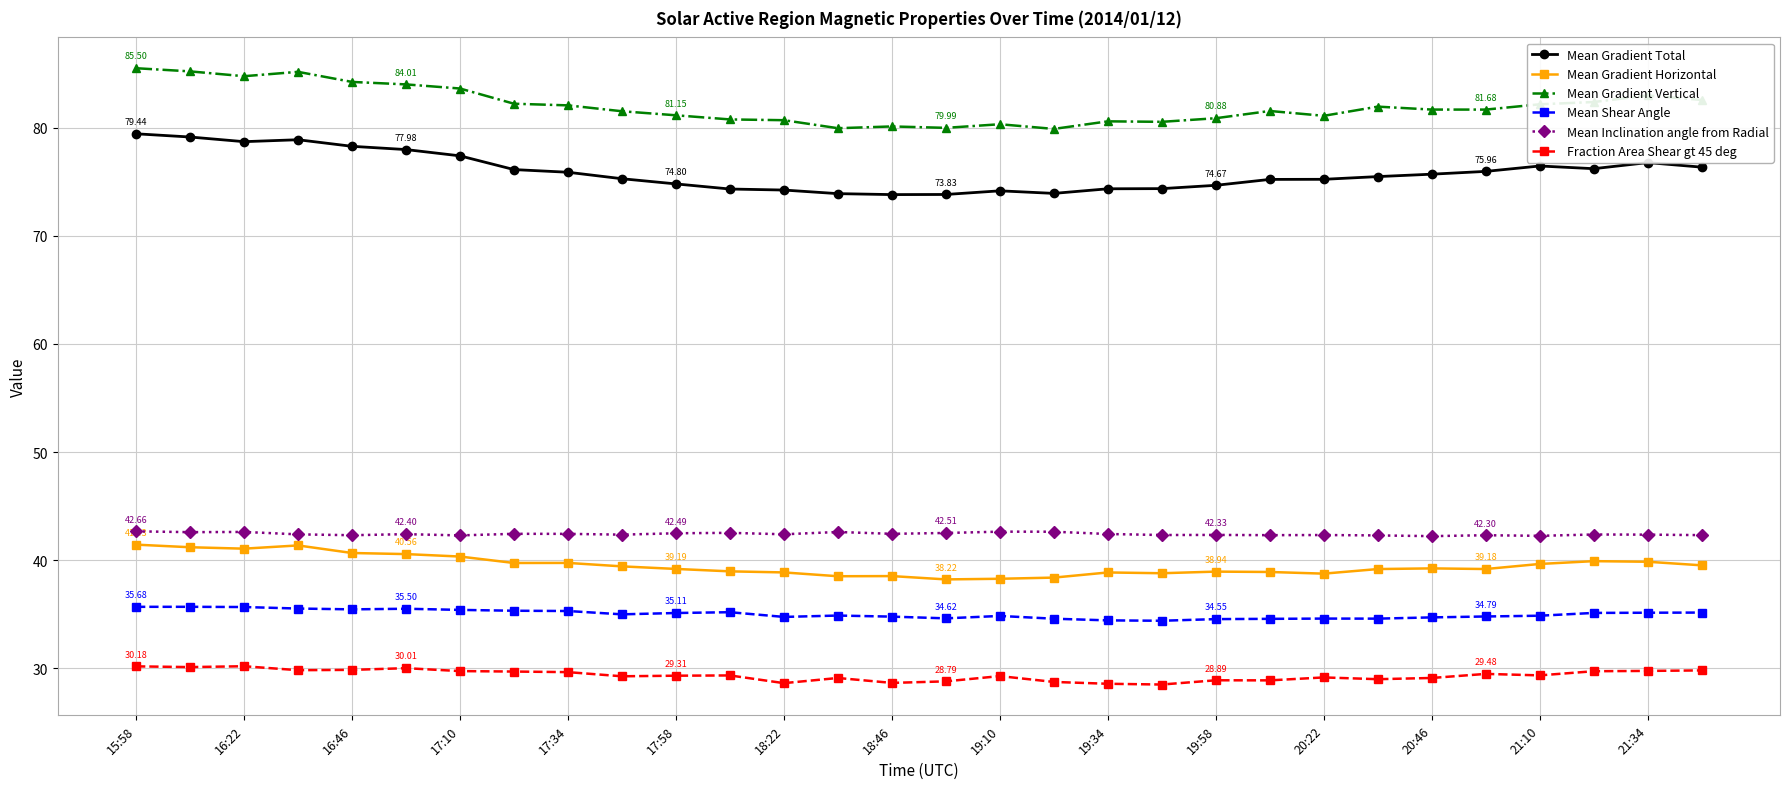

What is the lowest value of the Mean Shear Angle series?

34.4